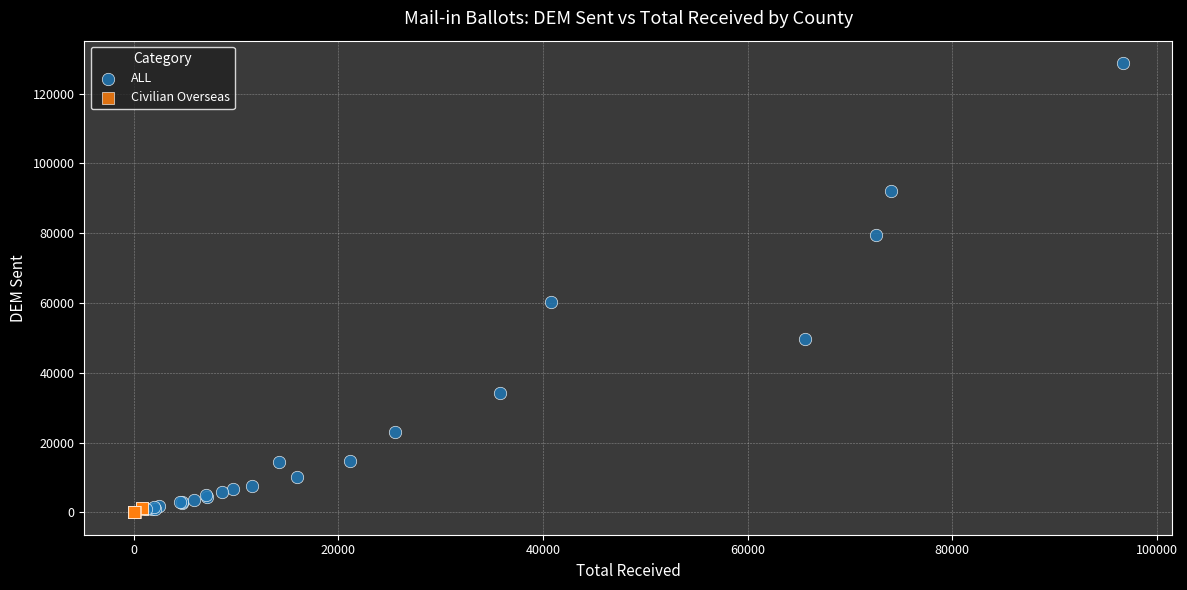

Which series reaches the maximum Y coordinate?

ALL